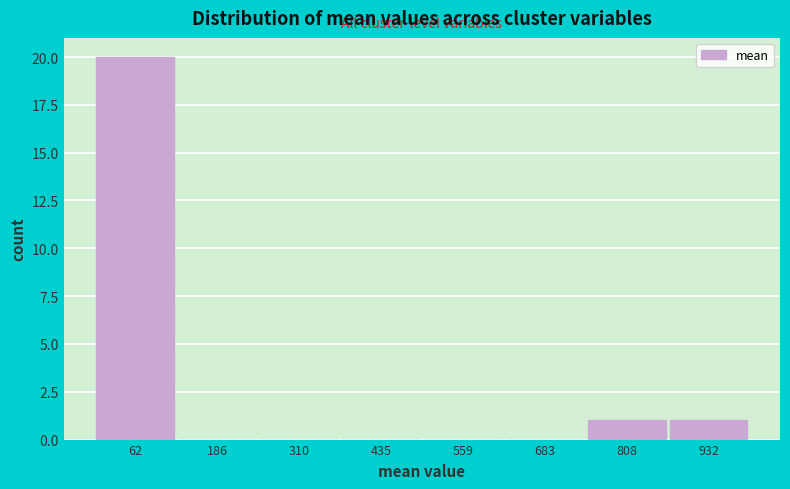

What is the height of the bar covering 740 to 880 on the x-axis? Neither the bar edges nor the heights are printed on the chart, so give them approximately, as read against the axes.

1